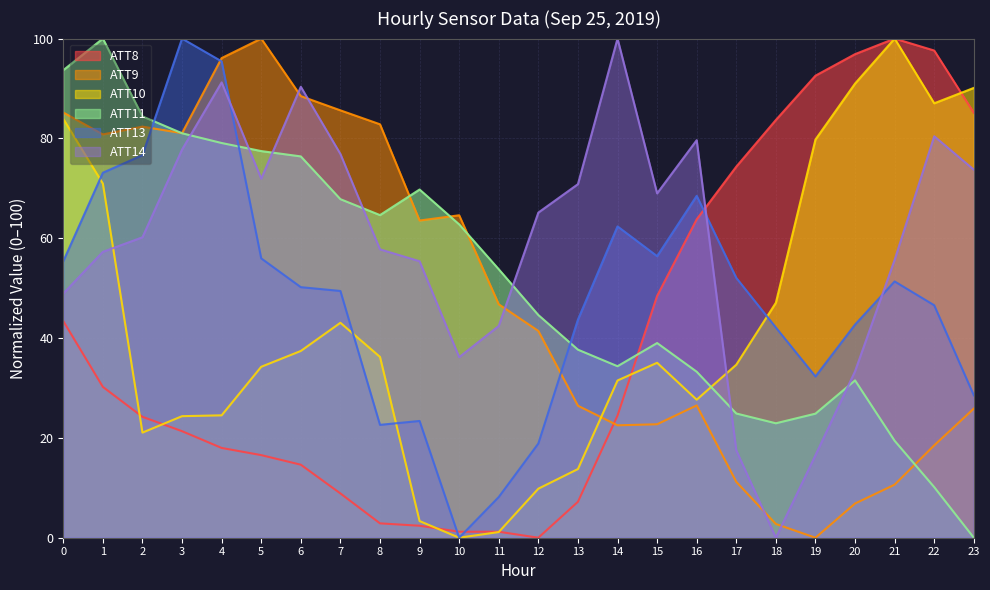

Rank the series by their maximum value, from highest to lowest.

ATT8, ATT9, ATT10, ATT11, ATT13, ATT14